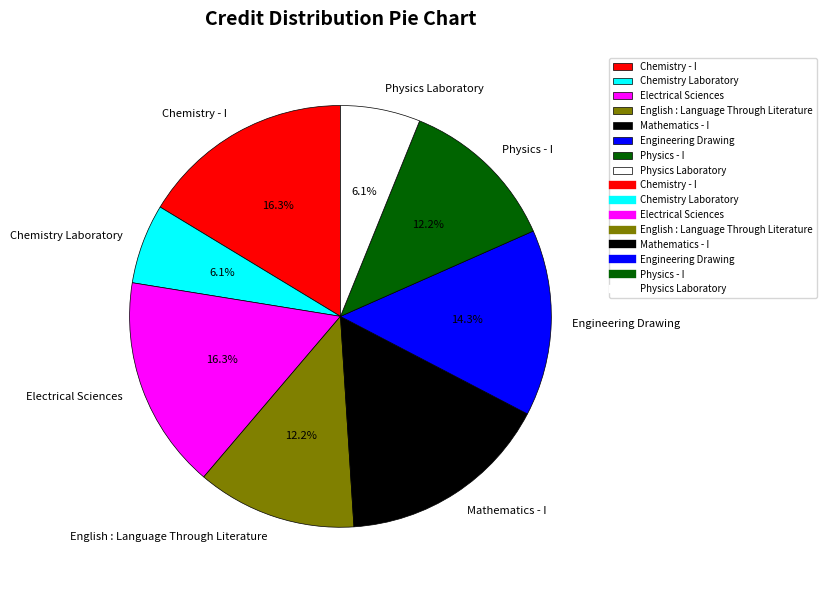

To the nearest percent, what percentage of the pie is Electrical Sciences?

16%